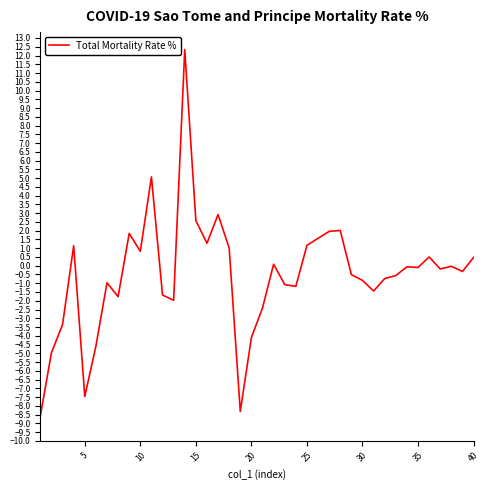

What is the difference between the maximum and minimum values?

20.9